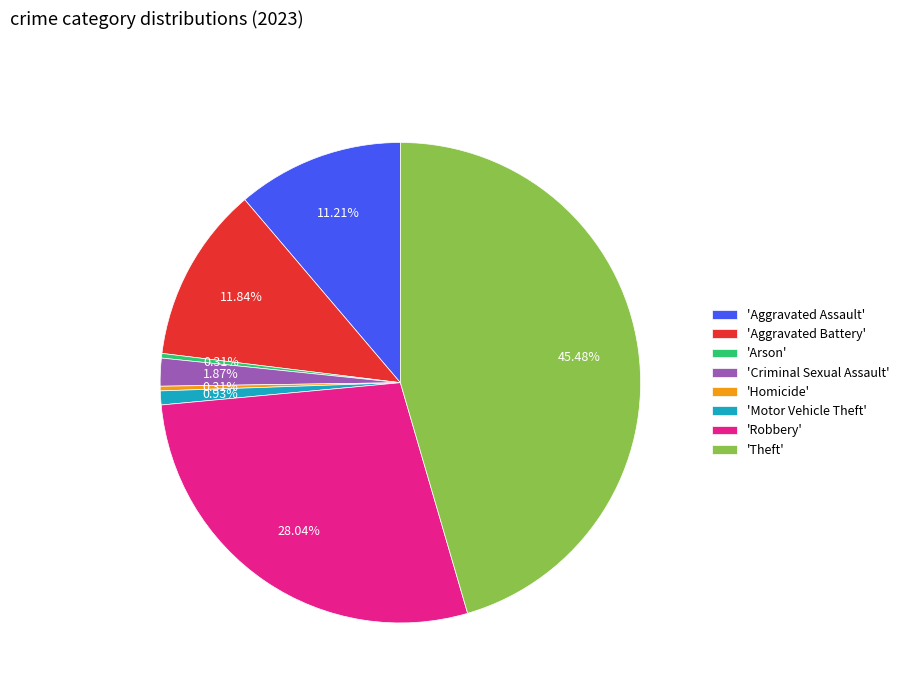

Count the number of slices in the pie.

8